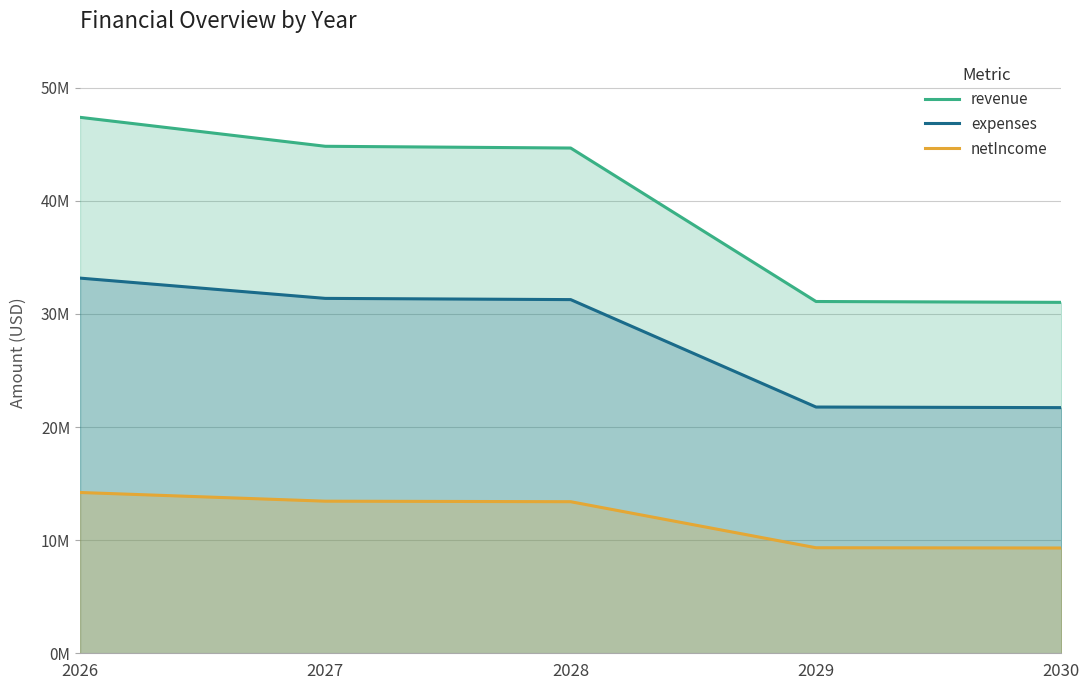

What is the average value of the revenue series?

39796273